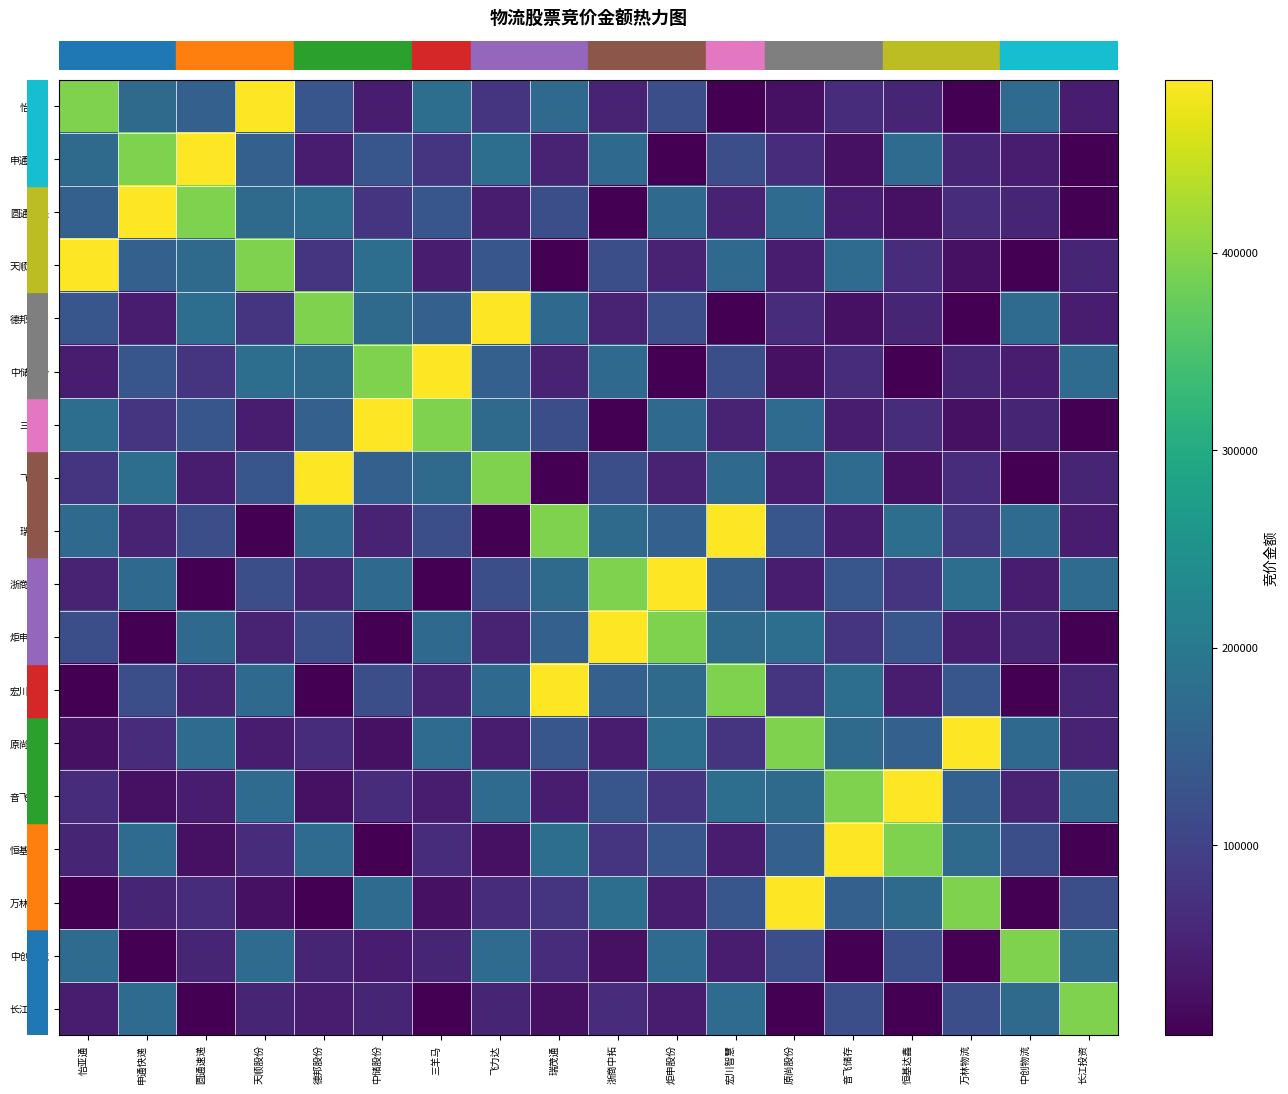

Reading right to left, list all the values displayed in this chart.

row_0: 长江投资=41580	中创物流=172838	万林物流=3718	恒基达鑫=53963	音飞储存=65910	原尚股份=24800	宏川智慧=4440	炬申股份=120596	浙商中拓=51770	瑞茂通=170016	飞力达=75980	三羊马=179291	中储股份=39900	德邦股份=133392	天顺股份=487872	圆通速递=151935	申通快递=171175	怡亚通=393827
row_1: 长江投资=3718	中创物流=41580	万林物流=53963	恒基达鑫=172838	音飞储存=24800	原尚股份=65910	宏川智慧=120596	炬申股份=4440	浙商中拓=170016	瑞茂通=51770	飞力达=179291	三羊马=75980	中储股份=133392	德邦股份=39900	天顺股份=151935	圆通速递=487872	申通快递=393827	怡亚通=171175
row_2: 长江投资=3718	中创物流=53963	万林物流=65910	恒基达鑫=24800	音飞储存=41580	原尚股份=172838	宏川智慧=51770	炬申股份=170016	浙商中拓=4440	瑞茂通=120596	飞力达=39900	三羊马=133392	中储股份=75980	德邦股份=179291	天顺股份=171175	圆通速递=393827	申通快递=487872	怡亚通=151935
row_3: 长江投资=53963	中创物流=3718	万林物流=24800	恒基达鑫=65910	音飞储存=172838	原尚股份=41580	宏川智慧=170016	炬申股份=51770	浙商中拓=120596	瑞茂通=4440	飞力达=133392	三羊马=39900	中储股份=179291	德邦股份=75980	天顺股份=393827	圆通速递=171175	申通快递=151935	怡亚通=487872
row_4: 长江投资=41580	中创物流=172838	万林物流=3718	恒基达鑫=53963	音飞储存=24800	原尚股份=65910	宏川智慧=4440	炬申股份=120596	浙商中拓=51770	瑞茂通=170016	飞力达=487872	三羊马=151935	中储股份=171175	德邦股份=393827	天顺股份=75980	圆通速递=179291	申通快递=39900	怡亚通=133392
row_5: 长江投资=172838	中创物流=41580	万林物流=53963	恒基达鑫=3718	音飞储存=65910	原尚股份=24800	宏川智慧=120596	炬申股份=4440	浙商中拓=170016	瑞茂通=51770	飞力达=151935	三羊马=487872	中储股份=393827	德邦股份=171175	天顺股份=179291	圆通速递=75980	申通快递=133392	怡亚通=39900
row_6: 长江投资=3718	中创物流=53963	万林物流=24800	恒基达鑫=65910	音飞储存=41580	原尚股份=172838	宏川智慧=51770	炬申股份=170016	浙商中拓=4440	瑞茂通=120596	飞力达=171175	三羊马=393827	中储股份=487872	德邦股份=151935	天顺股份=39900	圆通速递=133392	申通快递=75980	怡亚通=179291
row_7: 长江投资=53963	中创物流=3718	万林物流=65910	恒基达鑫=24800	音飞储存=172838	原尚股份=41580	宏川智慧=170016	炬申股份=51770	浙商中拓=120596	瑞茂通=4440	飞力达=393827	三羊马=171175	中储股份=151935	德邦股份=487872	天顺股份=133392	圆通速递=39900	申通快递=179291	怡亚通=75980
row_8: 长江投资=41580	中创物流=172838	万林物流=75980	恒基达鑫=179291	音飞储存=39900	原尚股份=133392	宏川智慧=487872	炬申股份=151935	浙商中拓=171175	瑞茂通=393827	飞力达=4440	三羊马=120596	中储股份=51770	德邦股份=170016	天顺股份=4440	圆通速递=120596	申通快递=51770	怡亚通=170016
row_9: 长江投资=172838	中创物流=41580	万林物流=179291	恒基达鑫=75980	音飞储存=133392	原尚股份=39900	宏川智慧=151935	炬申股份=487872	浙商中拓=393827	瑞茂通=171175	飞力达=120596	三羊马=4440	中储股份=170016	德邦股份=51770	天顺股份=120596	圆通速递=4440	申通快递=170016	怡亚通=51770
row_10: 长江投资=3718	中创物流=53963	万林物流=39900	恒基达鑫=133392	音飞储存=75980	原尚股份=179291	宏川智慧=171175	炬申股份=393827	浙商中拓=487872	瑞茂通=151935	飞力达=51770	三羊马=170016	中储股份=4440	德邦股份=120596	天顺股份=51770	圆通速递=170016	申通快递=4440	怡亚通=120596
row_11: 长江投资=53963	中创物流=3718	万林物流=133392	恒基达鑫=39900	音飞储存=179291	原尚股份=75980	宏川智慧=393827	炬申股份=171175	浙商中拓=151935	瑞茂通=487872	飞力达=170016	三羊马=51770	中储股份=120596	德邦股份=4440	天顺股份=170016	圆通速递=51770	申通快递=120596	怡亚通=4440
row_12: 长江投资=51770	中创物流=170016	万林物流=487872	恒基达鑫=151935	音飞储存=171175	原尚股份=393827	宏川智慧=75980	炬申股份=179291	浙商中拓=39900	瑞茂通=133392	飞力达=41580	三羊马=172838	中储股份=24800	德邦股份=65910	天顺股份=41580	圆通速递=172838	申通快递=65910	怡亚通=24800
row_13: 长江投资=170016	中创物流=51770	万林物流=151935	恒基达鑫=487872	音飞储存=393827	原尚股份=171175	宏川智慧=179291	炬申股份=75980	浙商中拓=133392	瑞茂通=39900	飞力达=172838	三羊马=41580	中储股份=65910	德邦股份=24800	天顺股份=172838	圆通速递=41580	申通快递=24800	怡亚通=65910
row_14: 长江投资=4440	中创物流=120596	万林物流=171175	恒基达鑫=393827	音飞储存=487872	原尚股份=151935	宏川智慧=39900	炬申股份=133392	浙商中拓=75980	瑞茂通=179291	飞力达=24800	三羊马=65910	中储股份=3718	德邦股份=172838	天顺股份=65910	圆通速递=24800	申通快递=172838	怡亚通=53963
row_15: 长江投资=120596	中创物流=4440	万林物流=393827	恒基达鑫=171175	音飞储存=151935	原尚股份=487872	宏川智慧=133392	炬申股份=39900	浙商中拓=179291	瑞茂通=75980	飞力达=65910	三羊马=24800	中储股份=172838	德邦股份=3718	天顺股份=24800	圆通速递=65910	申通快递=53963	怡亚通=3718
row_16: 长江投资=171175	中创物流=393827	万林物流=4440	恒基达鑫=120596	音飞储存=4440	原尚股份=120596	宏川智慧=41580	炬申股份=172838	浙商中拓=24800	瑞茂通=65910	飞力达=172838	三羊马=53963	中储股份=41580	德邦股份=53963	天顺股份=172838	圆通速递=53963	申通快递=3718	怡亚通=172838
row_17: 长江投资=393827	中创物流=171175	万林物流=120596	恒基达鑫=4440	音飞储存=120596	原尚股份=4440	宏川智慧=172838	炬申股份=41580	浙商中拓=65910	瑞茂通=24800	飞力达=53963	三羊马=3718	中储股份=53963	德邦股份=41580	天顺股份=53963	圆通速递=3718	申通快递=172838	怡亚通=41580